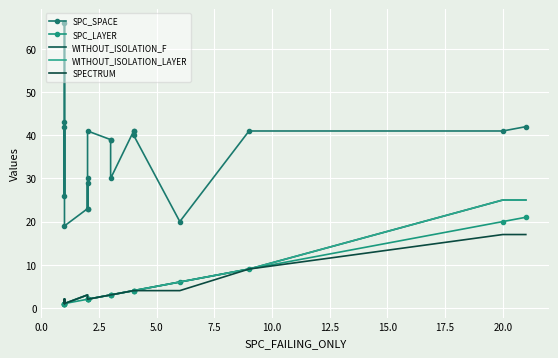

True or false: SPECTRUM and WITHOUT_ISOLATION_LAYER cross at least once.

False